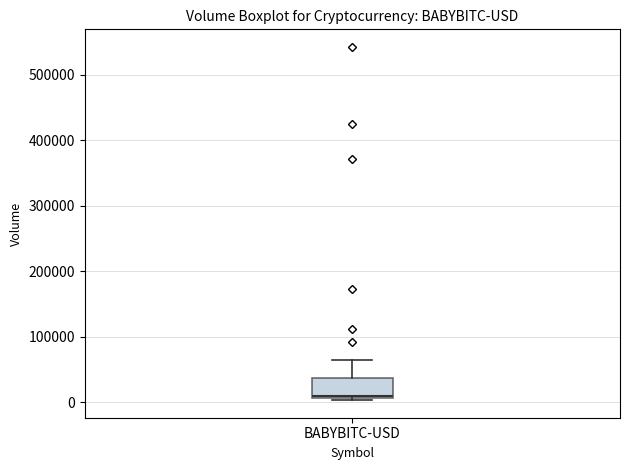

Read this box plot against the y-axis: the position of the median line, the range covered by the box, and the ends of both whiskers. The values are not printed on the chart, so give them approximately, as read against the axis.

median 10000 (just above the box's lower edge), box 10000 to 40000, whiskers 0 to 60000